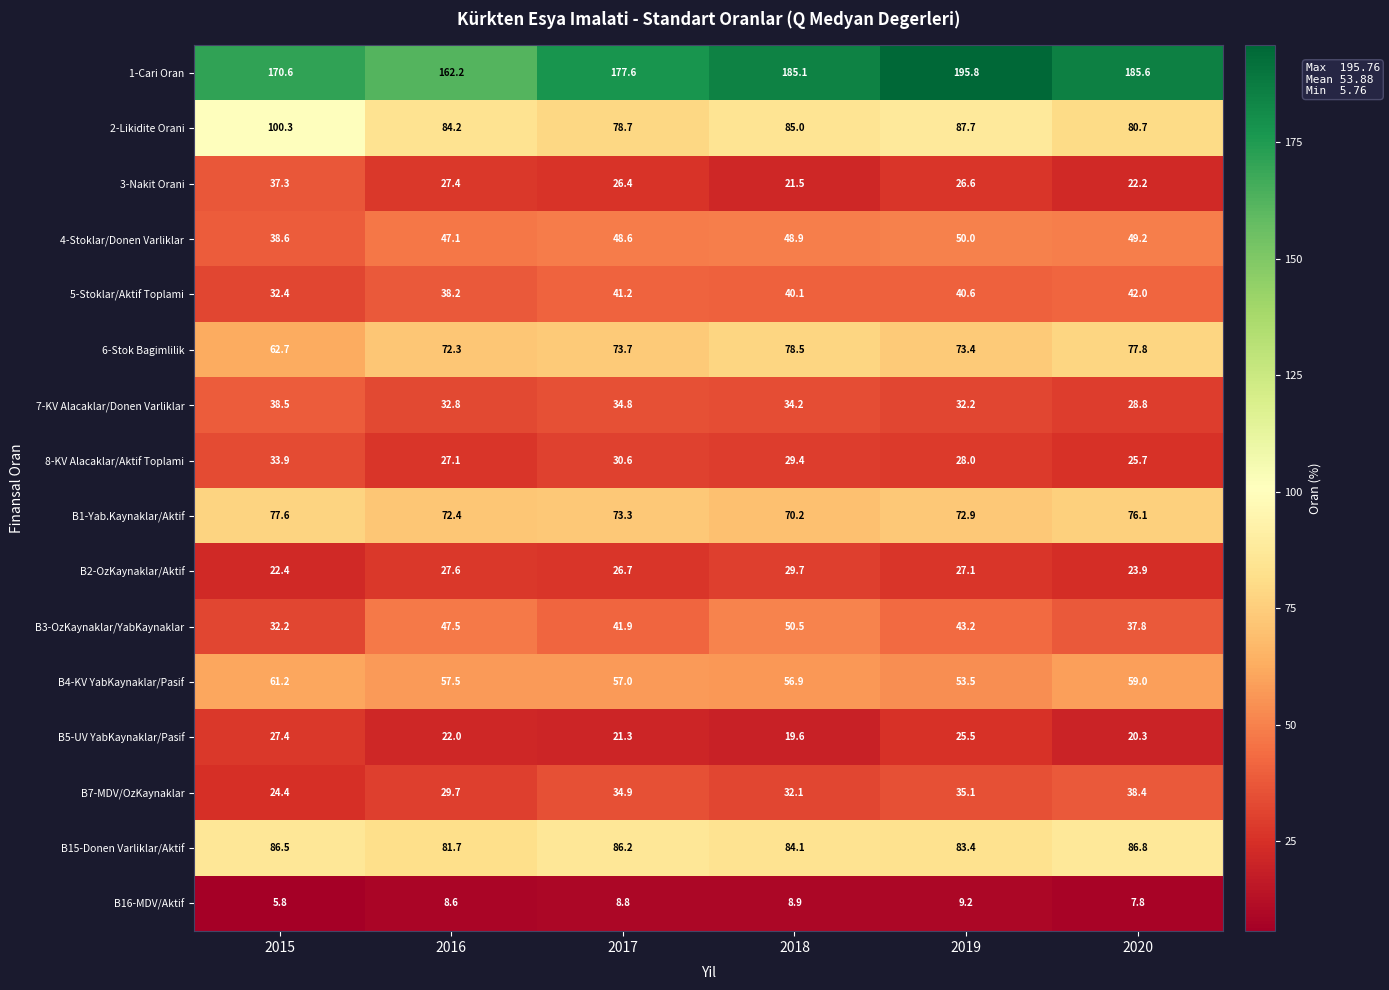

How many values in the 5-Stoklar/Aktif Toplami series exceed 40?

4